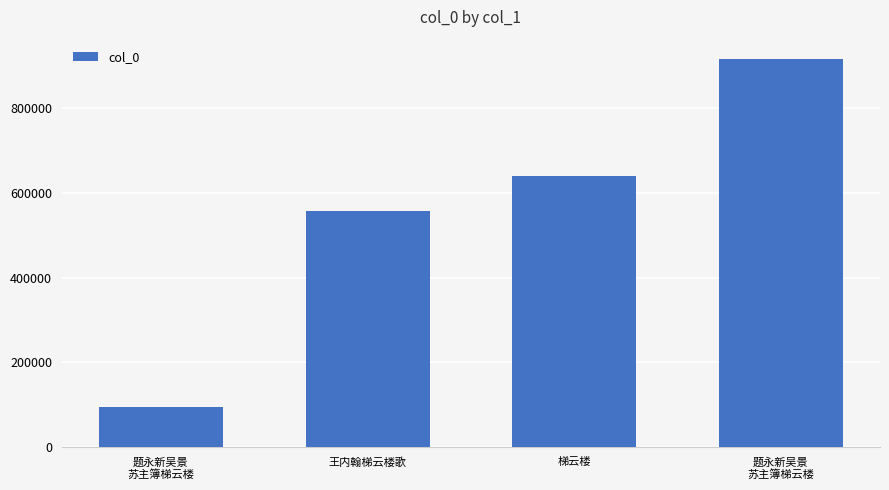

The value at 题永新吴景
苏主簿梯云楼 is 1234400. True or false?

False